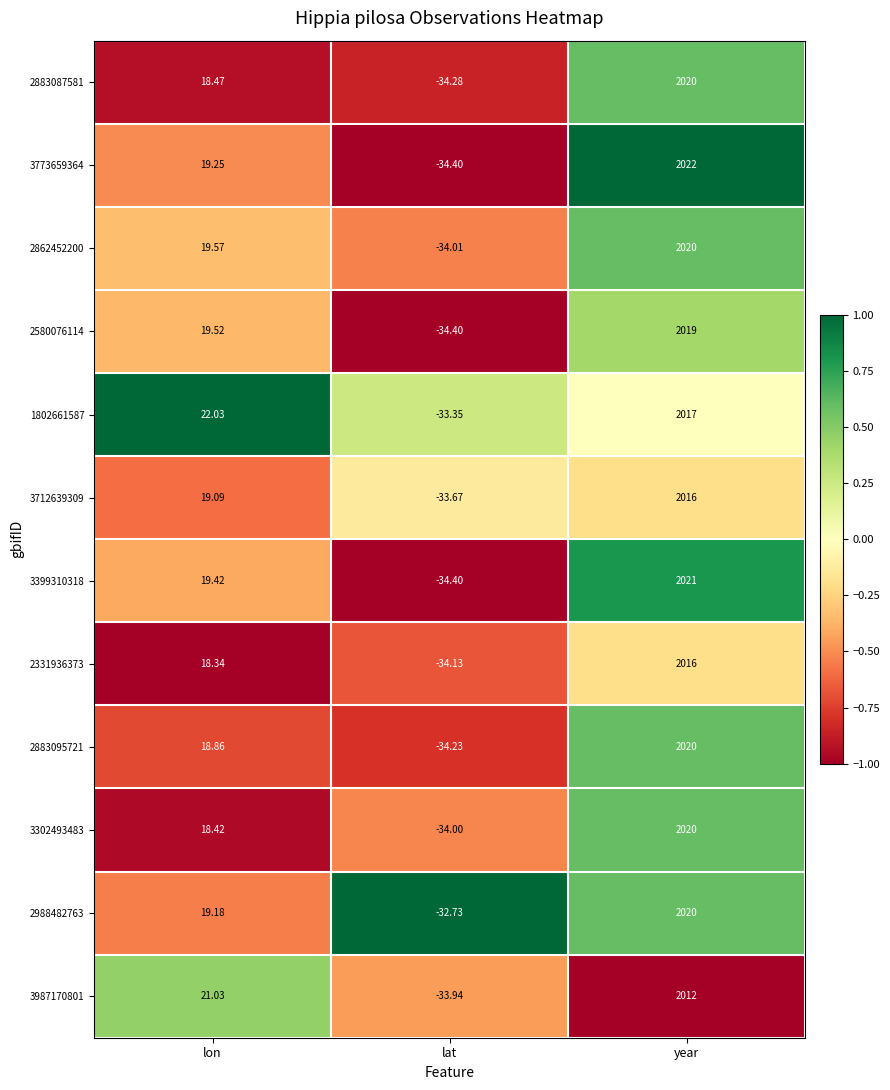

At which label does 2580076114 reach its peak?

year